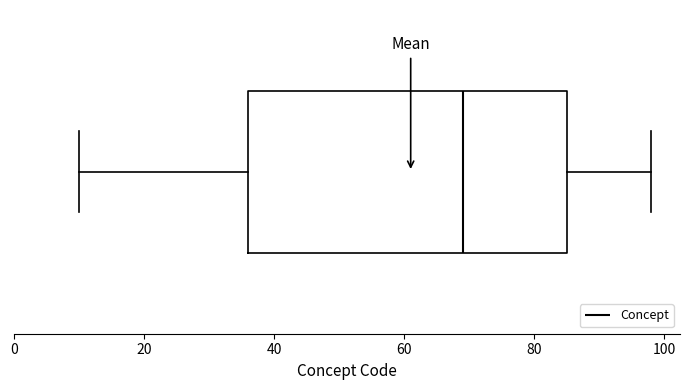

Where does the median line of the box sit on the x-axis? The values are not printed on the chart, so give them approximately, as read against the axis.

70